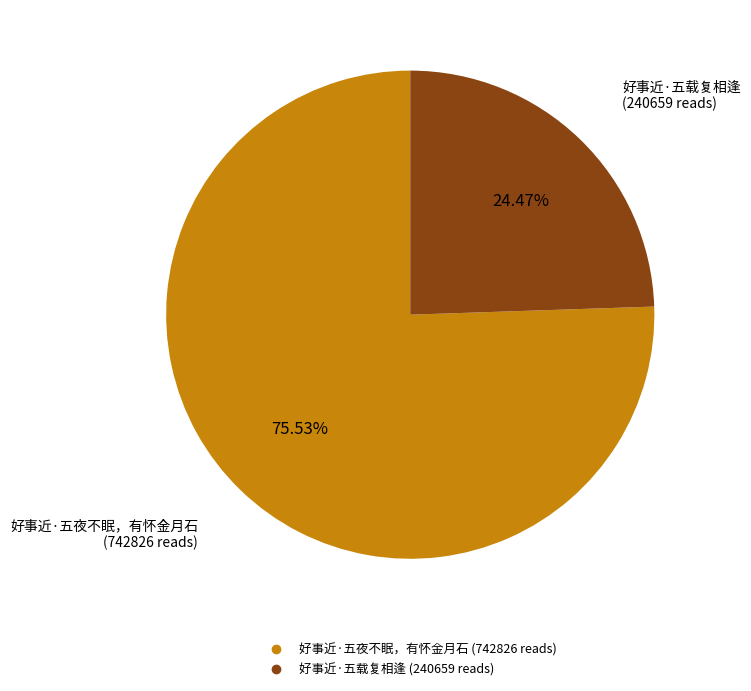

Is there any slice that represents more than half of the pie?

Yes